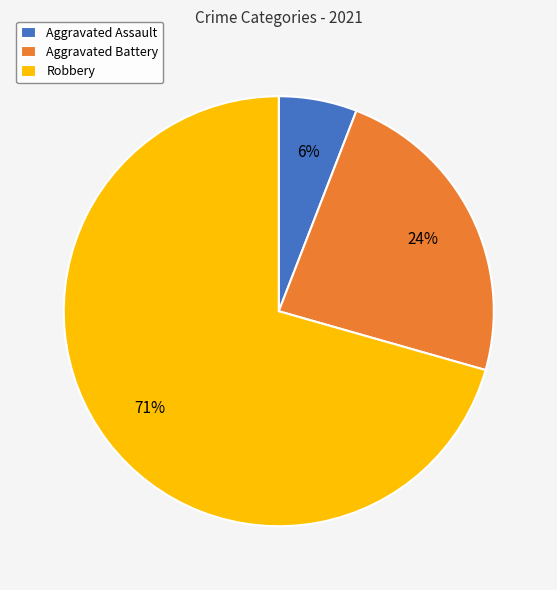

Combined, do Aggravated Battery and Robbery account for over 50%?

Yes